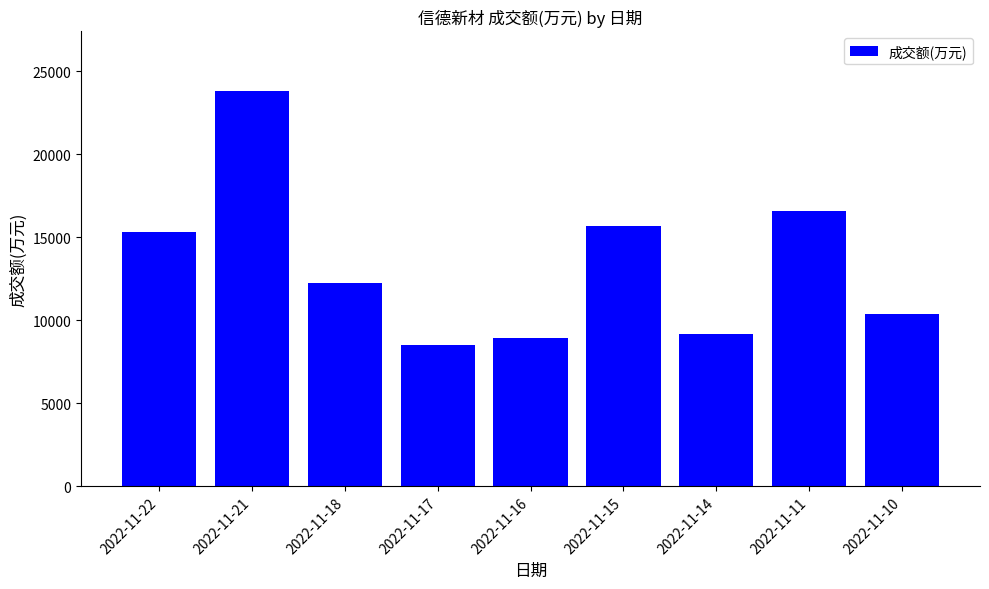

Reading left to right, transcribe all the data shown in this chart.

15306	23828	12245	8507	8944	15661	9158	16583	10400